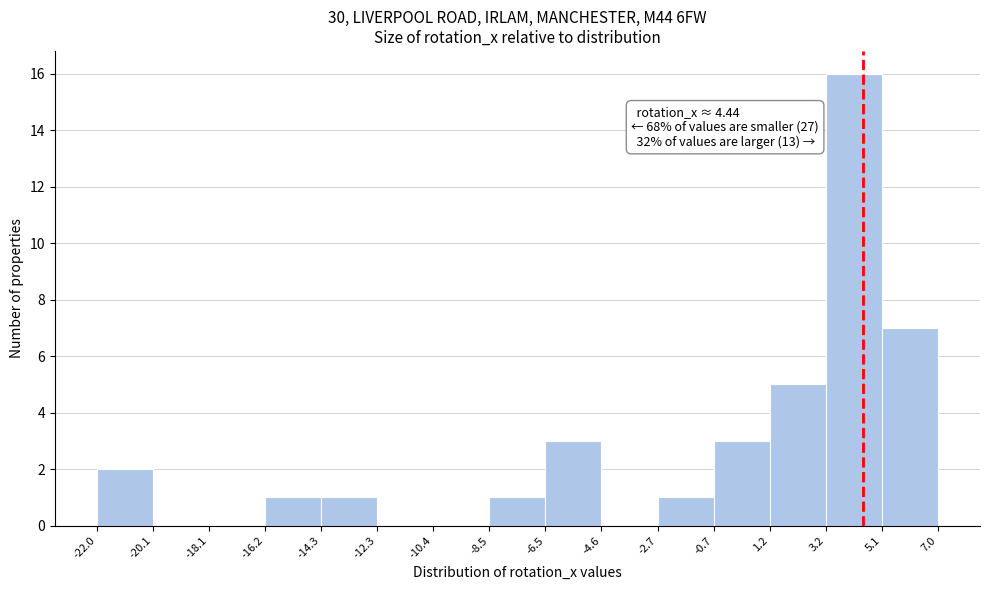

Which range on the x-axis has the tallest bar?

3.2 to 5.1